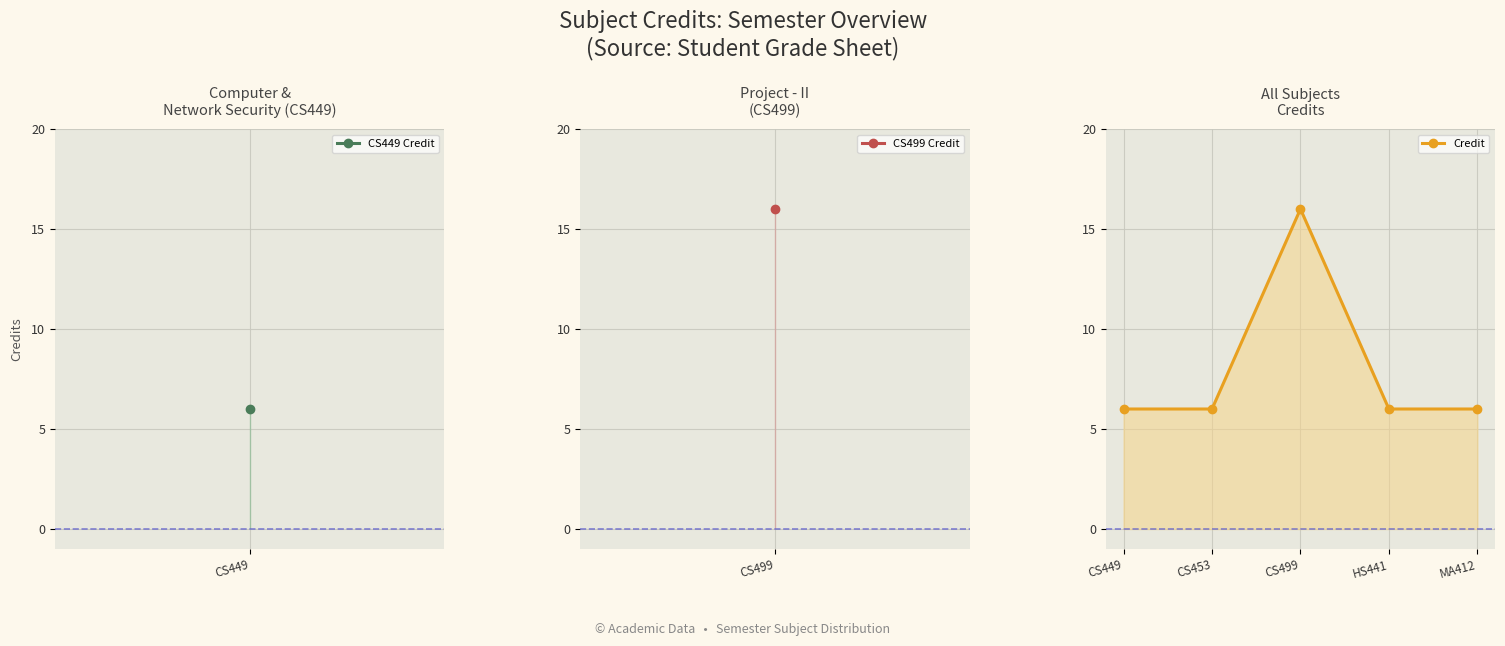

True or false: the data shows 6 at MA412.

True